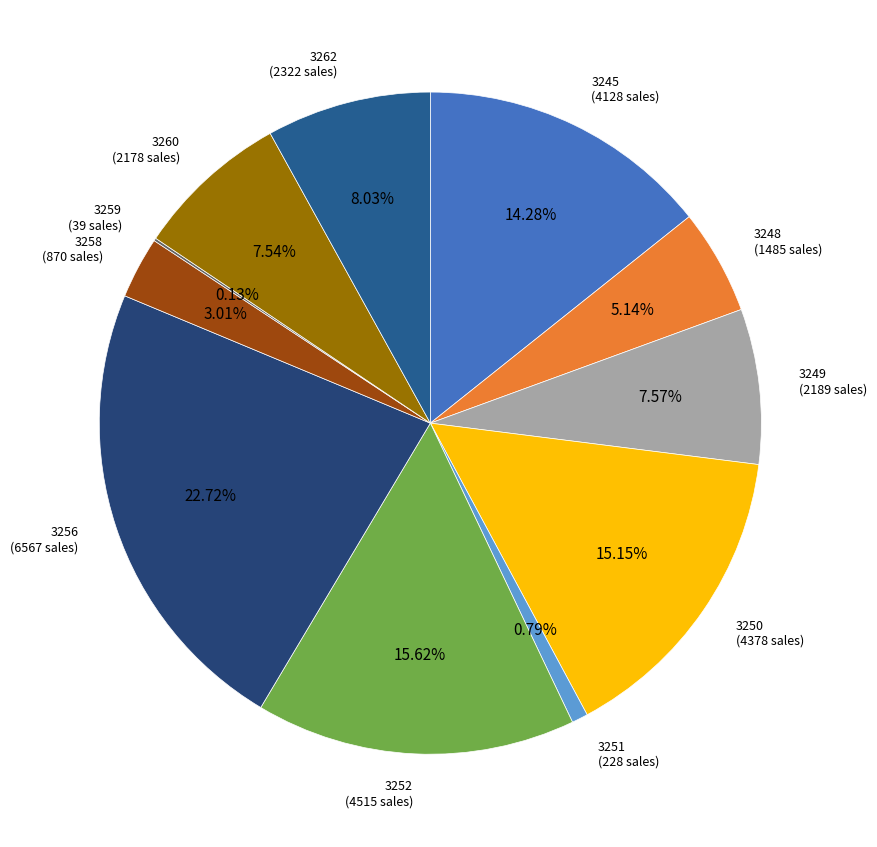

Is it true that 3256 is 23% of the pie?

True